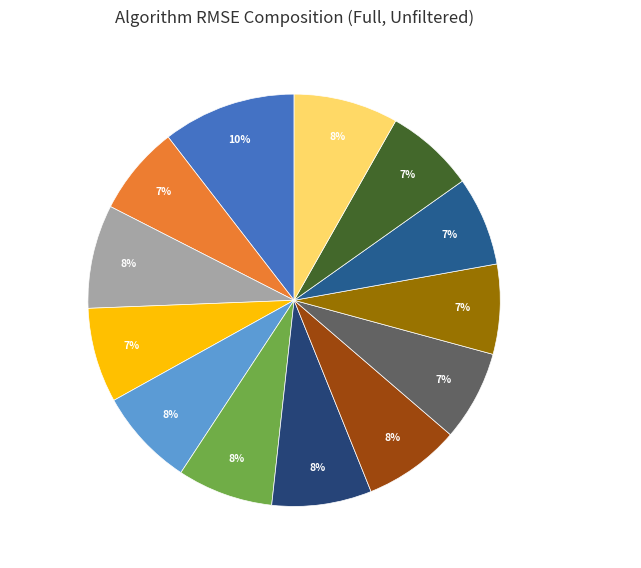

The SlopeOne slice represents 8% of the pie. True or false?

True